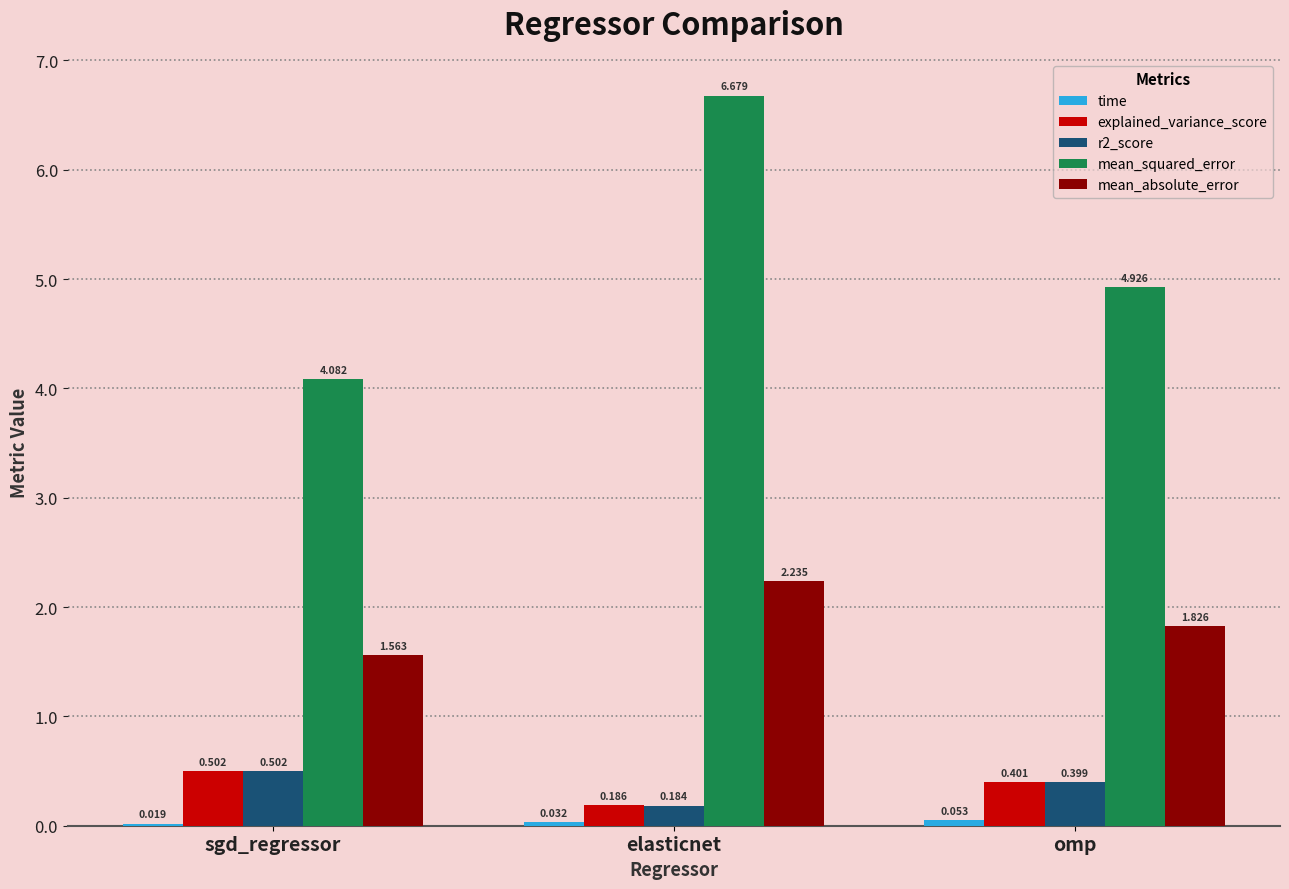

What is the sum of all r2_score values?

1.1